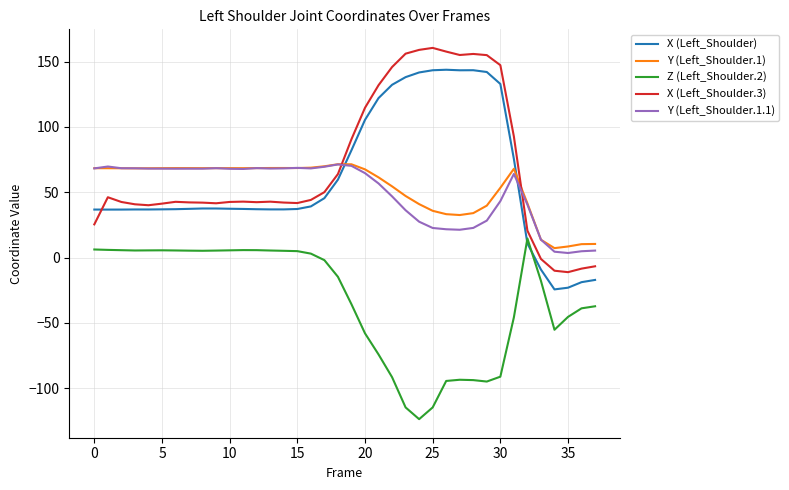

What is the average value of the Y (Left_Shoulder.1) series?

53.6